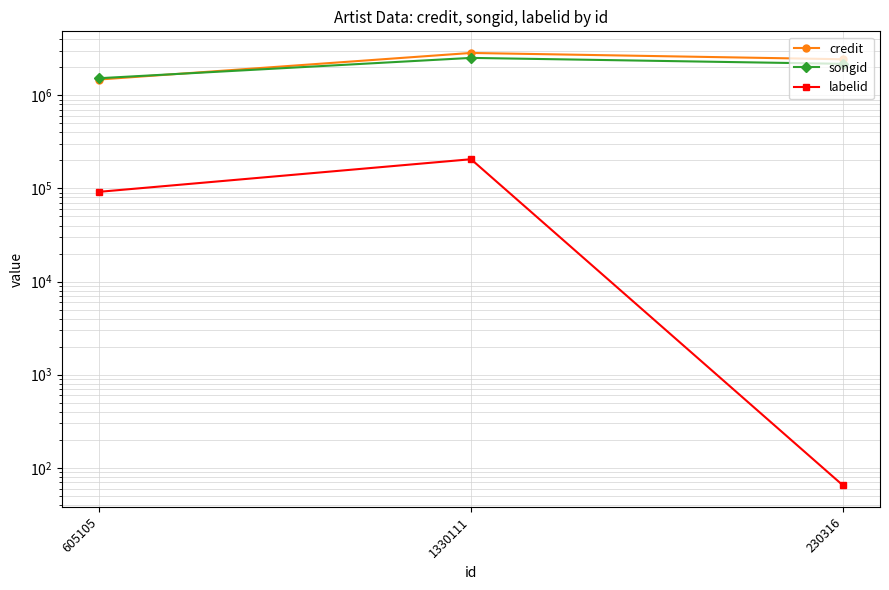

Rank the categories by songid value from highest to lowest.

1330111, 230316, 605105